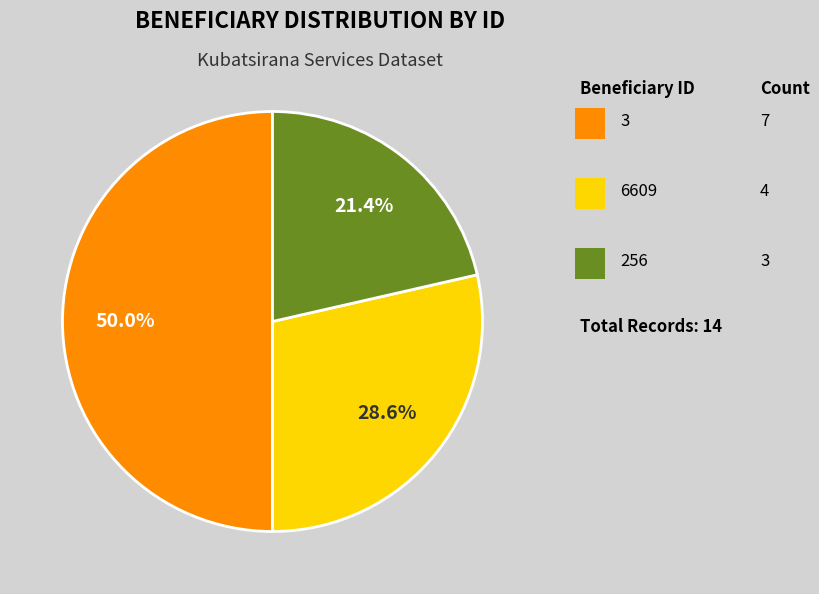

How many slices are in this pie chart?

3